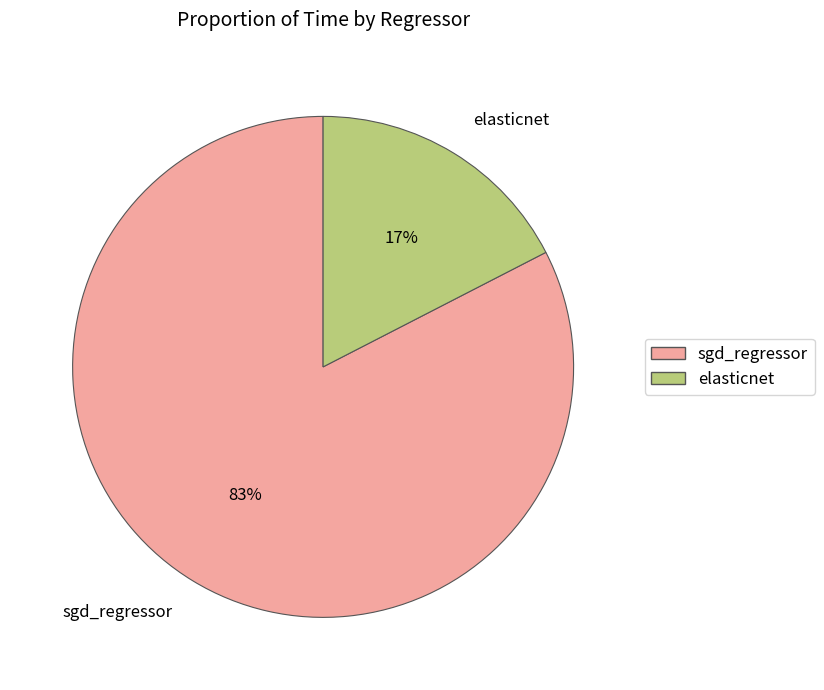

To the nearest percent, what is the combined percentage of sgd_regressor and elasticnet?

100%